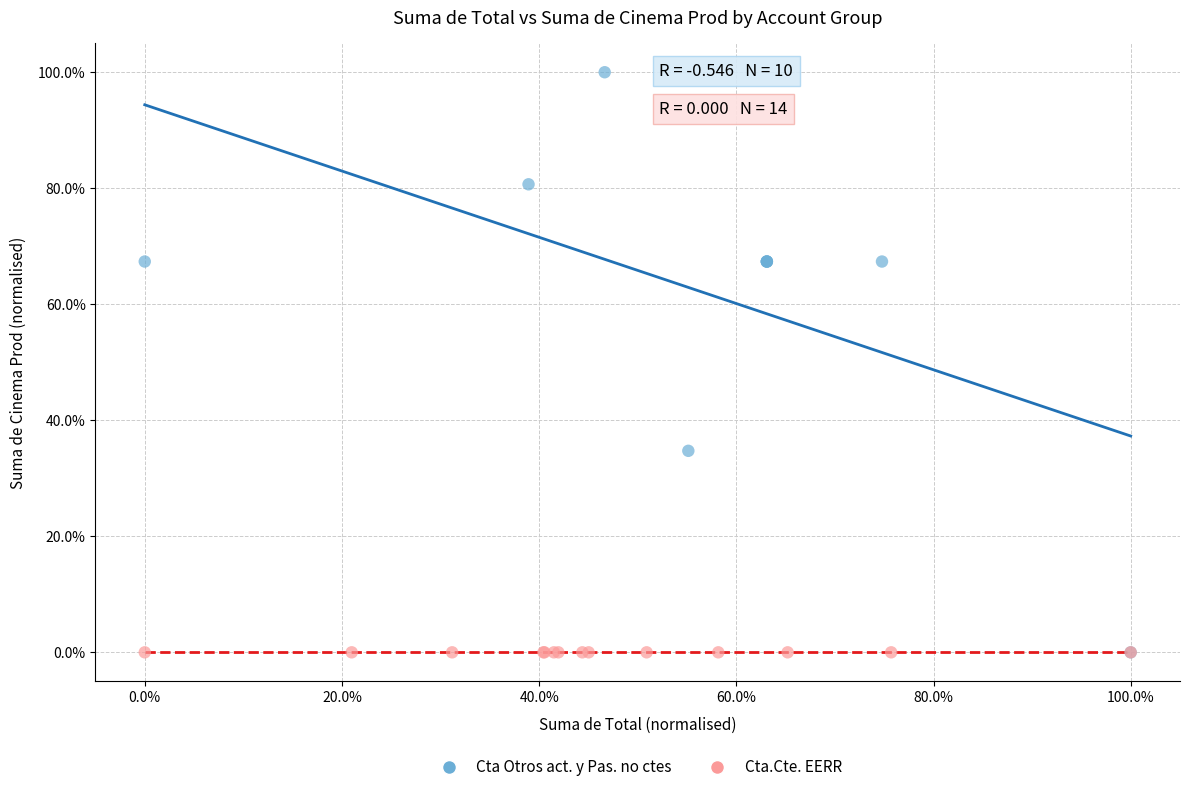

What are all the series names shown in the legend?

Cta Otros act. y Pas. no ctes, Cta.Cte. EERR